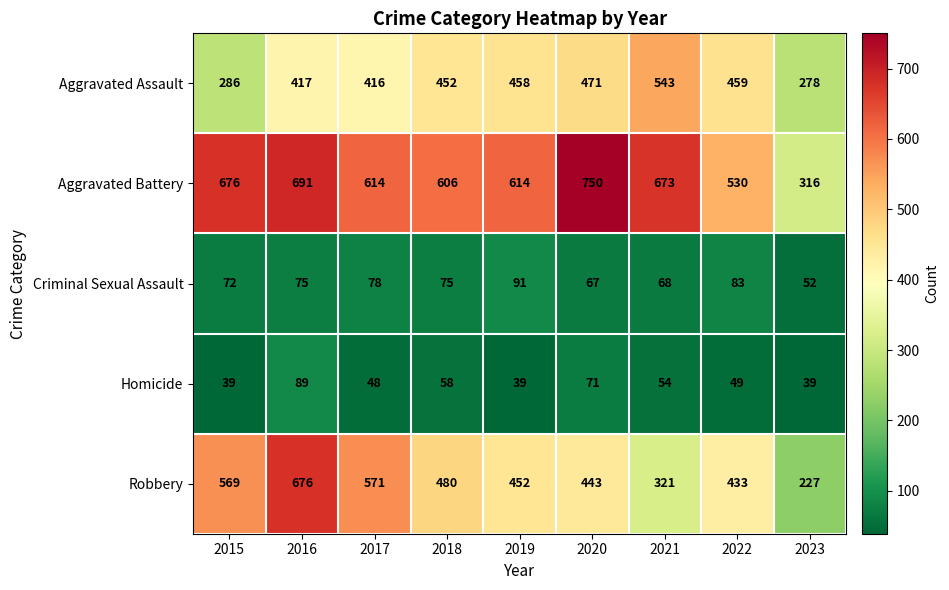

What is the sum of all Aggravated Assault values?

3780